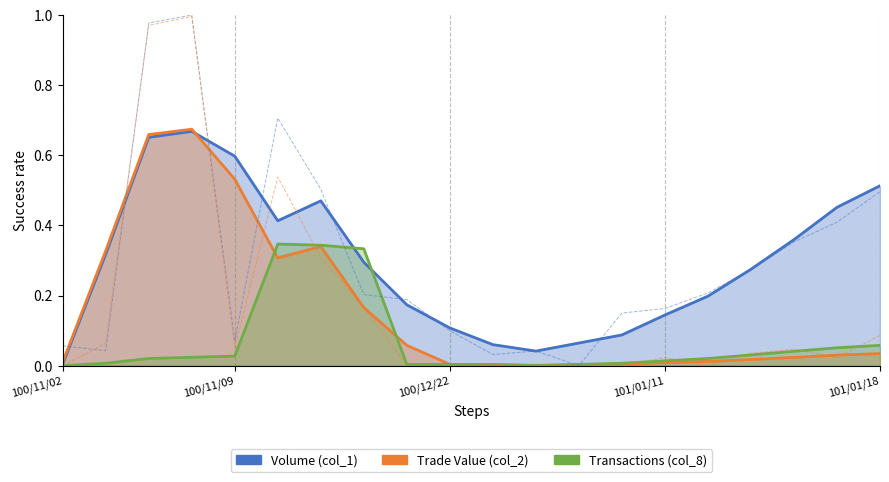

What are all the series names shown in the legend?

Volume (col_1), Trade Value (col_2), Transactions (col_8)